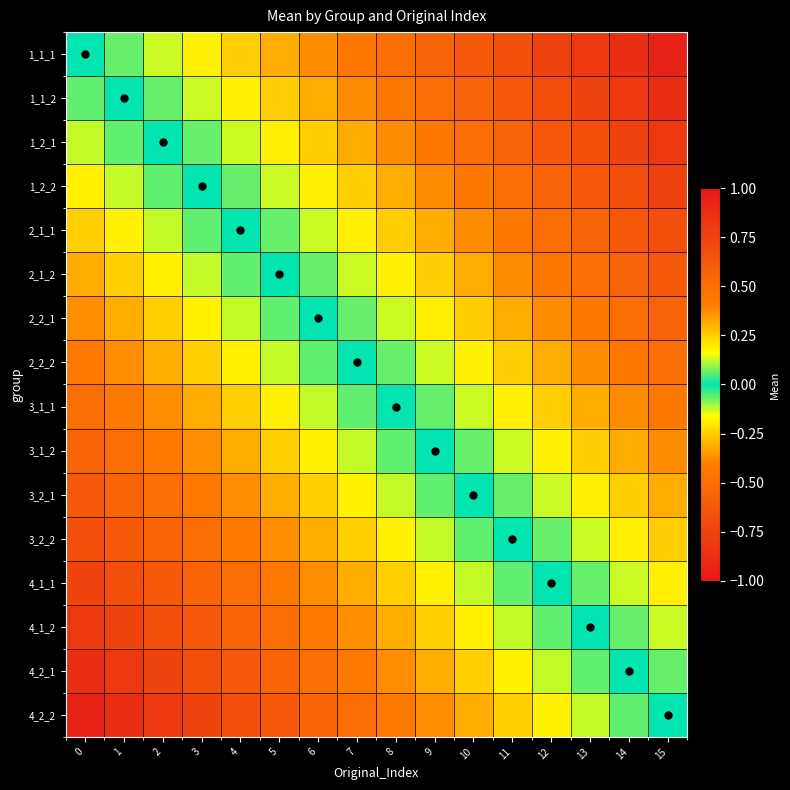

Reading left to right, what are all the values shown in this chart?

1_1_1: 0=0.0	1=0.1	2=0.1	3=0.2	4=0.2	5=0.3	6=0.4	7=0.4	8=0.5	9=0.6	10=0.6	11=0.7	12=0.8	13=0.8	14=0.9	15=0.9
1_1_2: 0=-0.1	1=0.0	2=0.1	3=0.1	4=0.2	5=0.2	6=0.3	7=0.4	8=0.4	9=0.5	10=0.6	11=0.6	12=0.7	13=0.8	14=0.8	15=0.9
1_2_1: 0=-0.1	1=-0.1	2=0.0	3=0.1	4=0.1	5=0.2	6=0.2	7=0.3	8=0.4	9=0.4	10=0.5	11=0.6	12=0.6	13=0.7	14=0.8	15=0.8
1_2_2: 0=-0.2	1=-0.1	2=-0.1	3=0.0	4=0.1	5=0.1	6=0.2	7=0.2	8=0.3	9=0.4	10=0.4	11=0.5	12=0.6	13=0.6	14=0.7	15=0.8
2_1_1: 0=-0.2	1=-0.2	2=-0.1	3=-0.1	4=0.0	5=0.1	6=0.1	7=0.2	8=0.2	9=0.3	10=0.4	11=0.4	12=0.5	13=0.6	14=0.6	15=0.7
2_1_2: 0=-0.3	1=-0.2	2=-0.2	3=-0.1	4=-0.1	5=0.0	6=0.1	7=0.1	8=0.2	9=0.2	10=0.3	11=0.4	12=0.4	13=0.5	14=0.6	15=0.6
2_2_1: 0=-0.4	1=-0.3	2=-0.2	3=-0.2	4=-0.1	5=-0.1	6=0.0	7=0.1	8=0.1	9=0.2	10=0.2	11=0.3	12=0.4	13=0.4	14=0.5	15=0.6
2_2_2: 0=-0.4	1=-0.4	2=-0.3	3=-0.2	4=-0.2	5=-0.1	6=-0.1	7=0.0	8=0.1	9=0.1	10=0.2	11=0.2	12=0.3	13=0.4	14=0.4	15=0.5
3_1_1: 0=-0.5	1=-0.4	2=-0.4	3=-0.3	4=-0.2	5=-0.2	6=-0.1	7=-0.1	8=0.0	9=0.1	10=0.1	11=0.2	12=0.2	13=0.3	14=0.4	15=0.4
3_1_2: 0=-0.6	1=-0.5	2=-0.4	3=-0.4	4=-0.3	5=-0.2	6=-0.2	7=-0.1	8=-0.1	9=0.0	10=0.1	11=0.1	12=0.2	13=0.2	14=0.3	15=0.4
3_2_1: 0=-0.6	1=-0.6	2=-0.5	3=-0.4	4=-0.4	5=-0.3	6=-0.2	7=-0.2	8=-0.1	9=-0.1	10=0.0	11=0.1	12=0.1	13=0.2	14=0.2	15=0.3
3_2_2: 0=-0.7	1=-0.6	2=-0.6	3=-0.5	4=-0.4	5=-0.4	6=-0.3	7=-0.2	8=-0.2	9=-0.1	10=-0.1	11=0.0	12=0.1	13=0.1	14=0.2	15=0.2
4_1_1: 0=-0.8	1=-0.7	2=-0.6	3=-0.6	4=-0.5	5=-0.4	6=-0.4	7=-0.3	8=-0.2	9=-0.2	10=-0.1	11=-0.1	12=0.0	13=0.1	14=0.1	15=0.2
4_1_2: 0=-0.8	1=-0.8	2=-0.7	3=-0.6	4=-0.6	5=-0.5	6=-0.4	7=-0.4	8=-0.3	9=-0.2	10=-0.2	11=-0.1	12=-0.1	13=0.0	14=0.1	15=0.1
4_2_1: 0=-0.9	1=-0.8	2=-0.8	3=-0.7	4=-0.6	5=-0.6	6=-0.5	7=-0.4	8=-0.4	9=-0.3	10=-0.2	11=-0.2	12=-0.1	13=-0.1	14=0.0	15=0.1
4_2_2: 0=-0.9	1=-0.9	2=-0.8	3=-0.8	4=-0.7	5=-0.6	6=-0.6	7=-0.5	8=-0.4	9=-0.4	10=-0.3	11=-0.2	12=-0.2	13=-0.1	14=-0.1	15=0.0